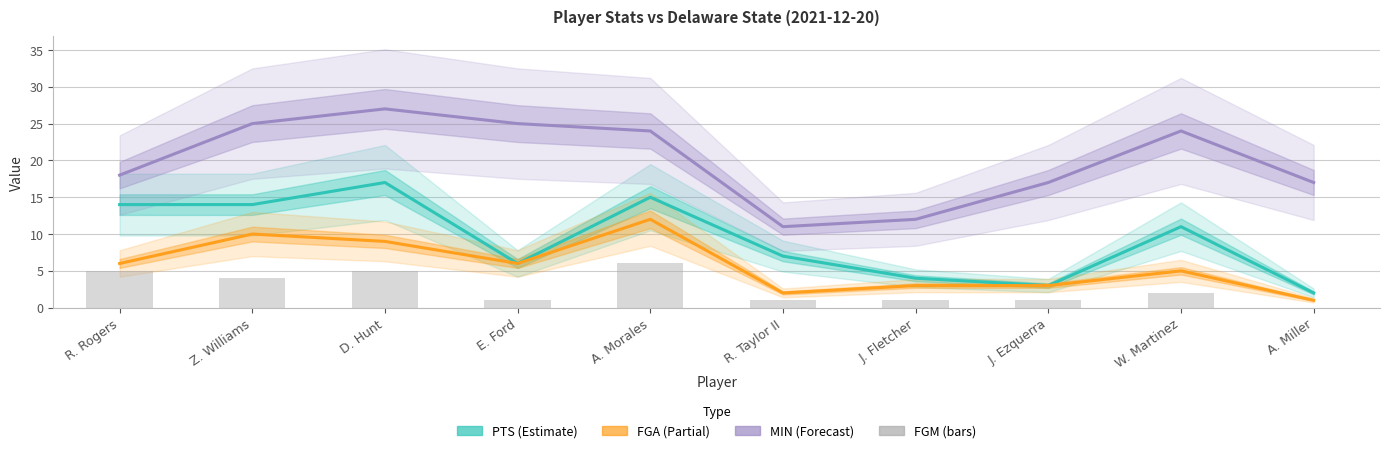

What is the approximate value of PTS at A. Miller?

2